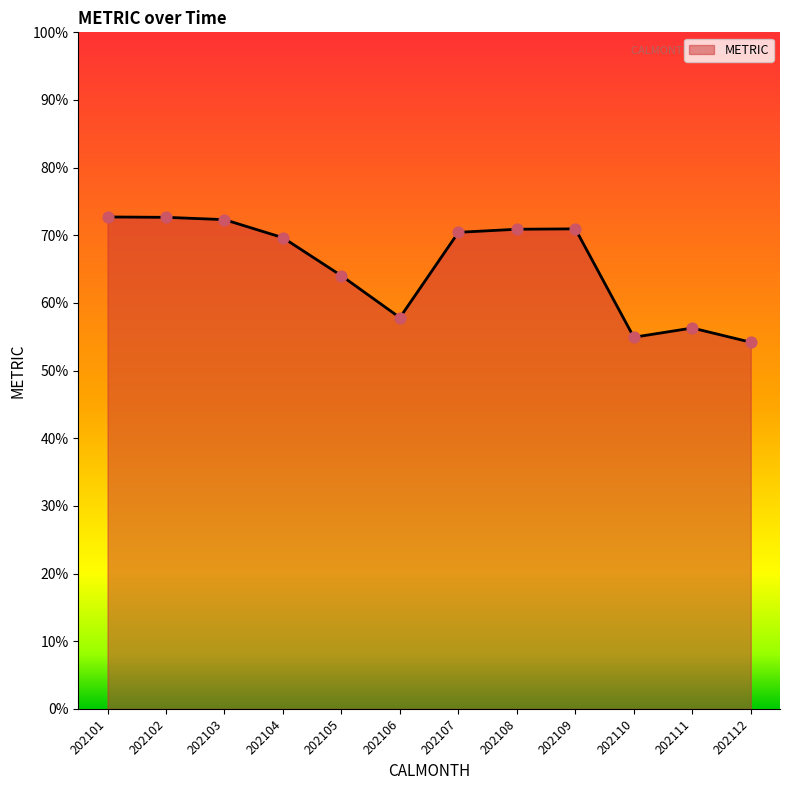

What is the change in value from 202102 to 202111?

-16.4